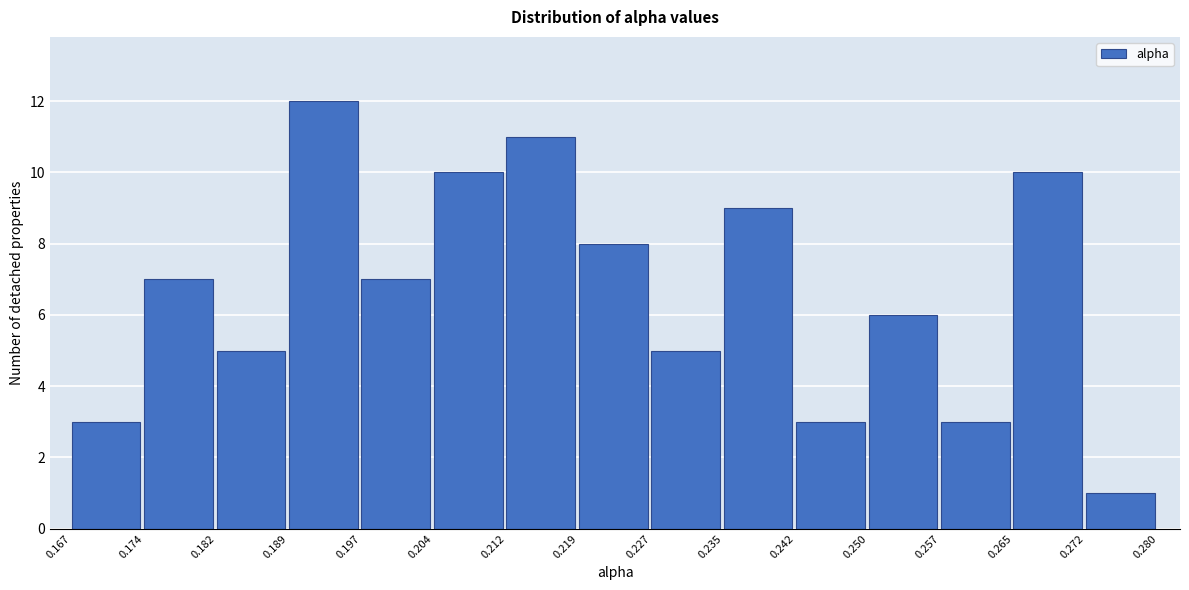

Reading left to right, transcribe this chart: for each bar, give the range it covers on the x-axis and its height. The values are not printed on the chart, so give them approximately, as read against the axis.

0.167 to 0.174: 3
0.174 to 0.182: 7
0.182 to 0.189: 5
0.189 to 0.197: 12
0.197 to 0.204: 7
0.204 to 0.212: 10
0.212 to 0.219: 11
0.219 to 0.227: 8
0.227 to 0.235: 5
0.235 to 0.242: 9
0.242 to 0.250: 3
0.250 to 0.257: 6
0.257 to 0.265: 3
0.265 to 0.272: 10
0.272 to 0.280: 1